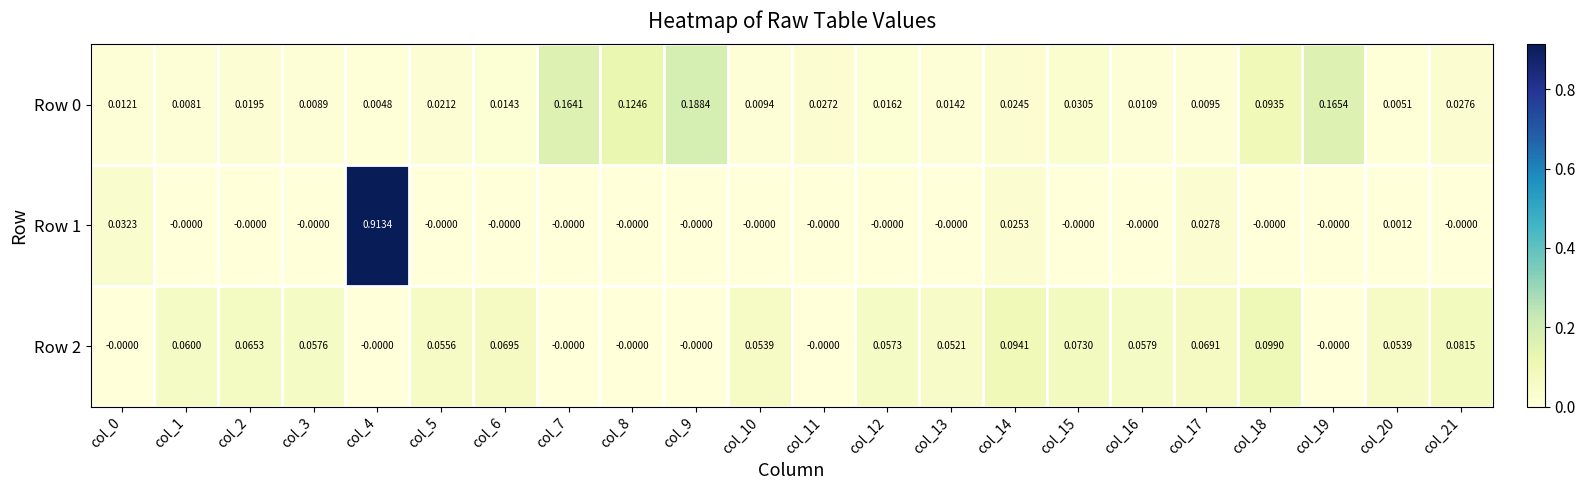

Is the value of Row 1 at col_10 greater than the value of Row 0 at col_11?

No